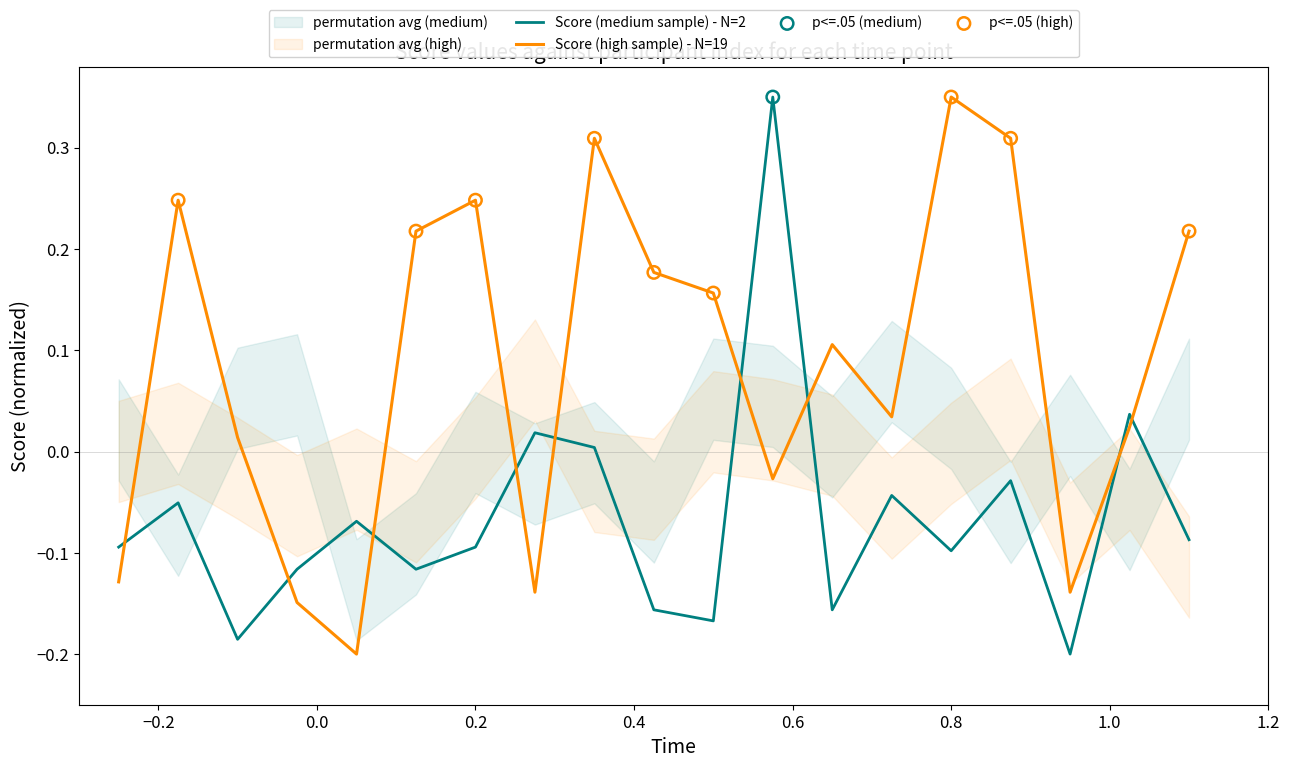

True or false: Score (medium sample) - N=2 and Score (high sample) - N=19 intersect in this chart.

True